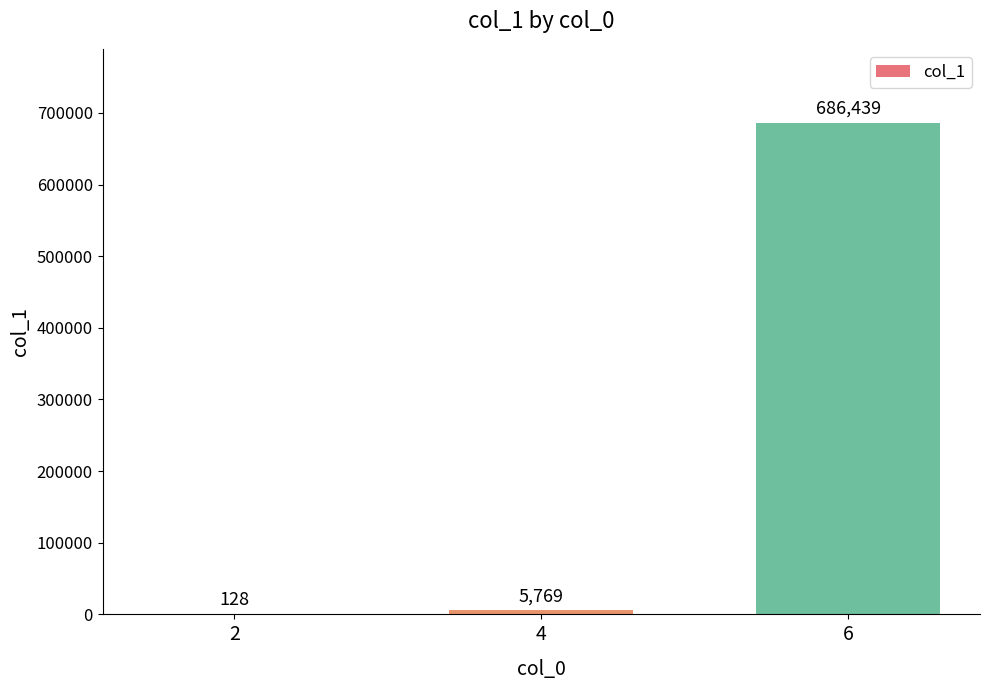

What is the average value?

230779